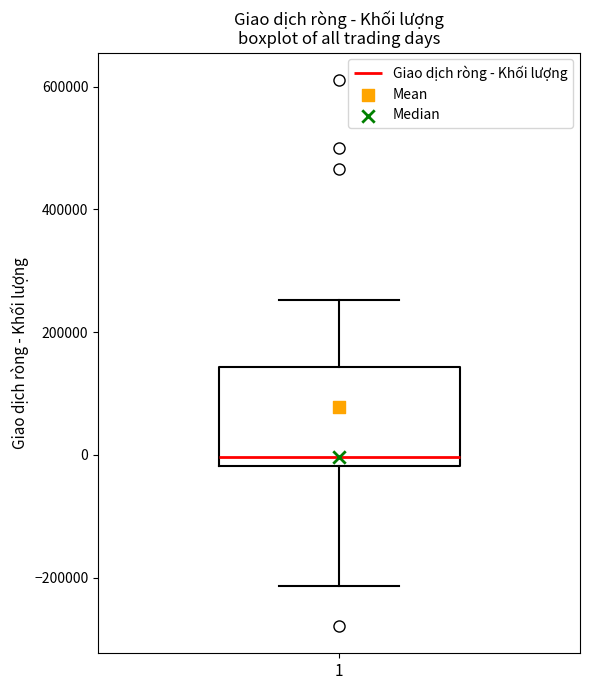

Read this box plot against the y-axis: the position of the median line, the range covered by the box, and the ends of both whiskers. The values are not printed on the chart, so give them approximately, as read against the axis.

median 0, box -20000 to 140000, whiskers -220000 to 260000